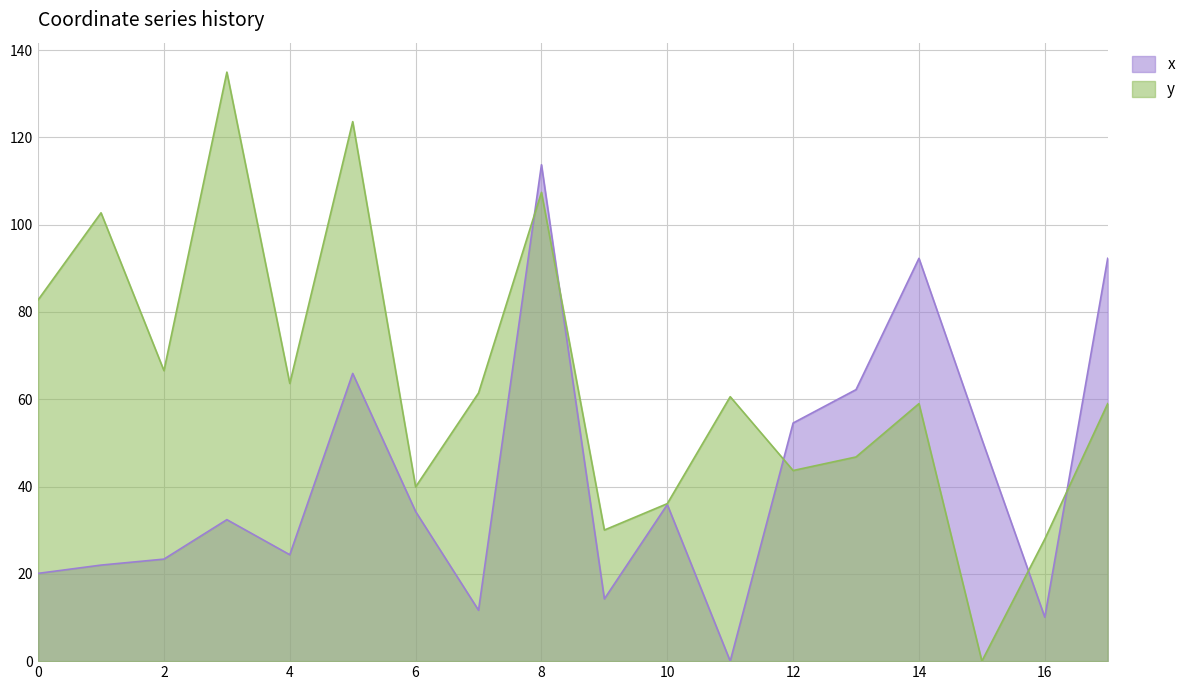

What is the value of the y point at the 13th from the left?

43.7